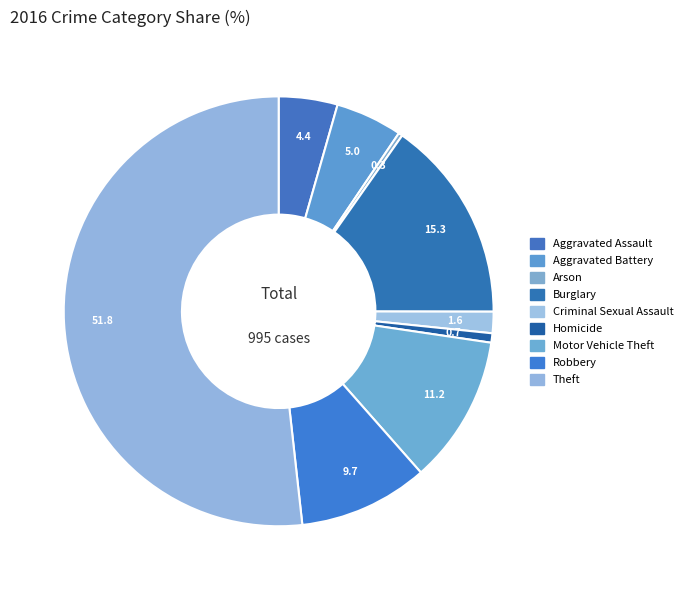

Between Criminal Sexual Assault and Robbery, which is larger?

Robbery